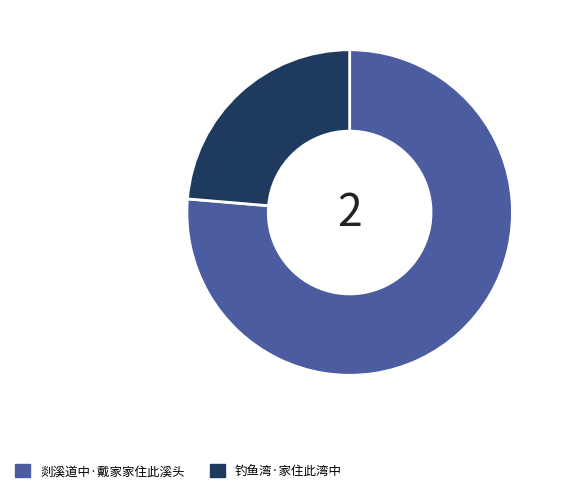

Which category has the biggest portion of the pie?

剡溪道中·戴家家住此溪头